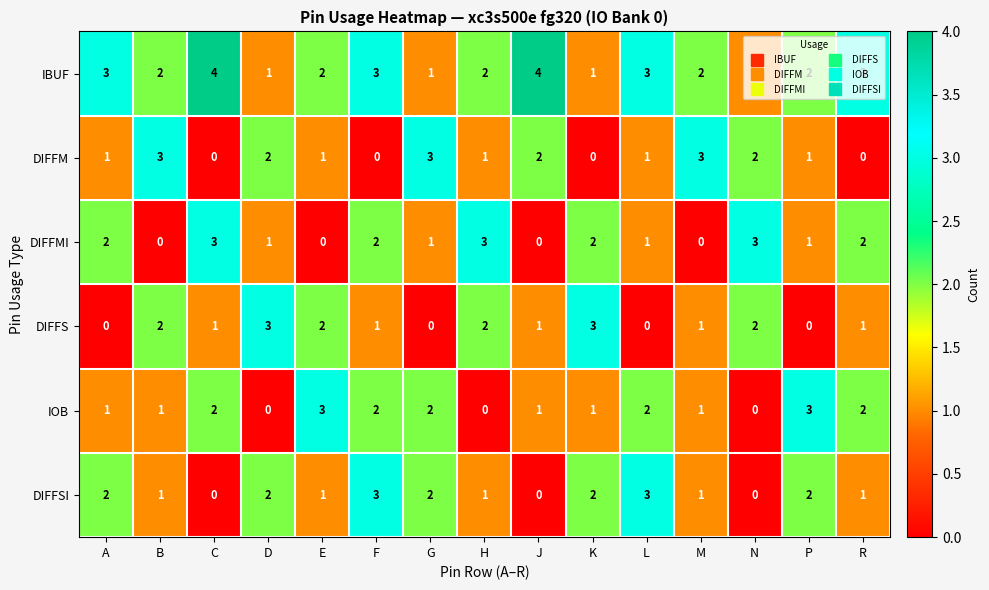

What is the greatest value displayed?

4